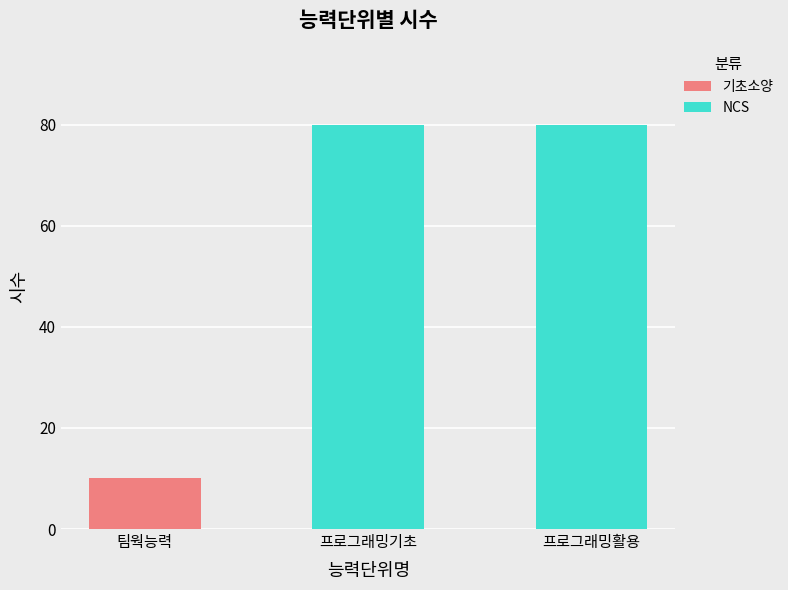

Count the values in the range 10 to 80.

3